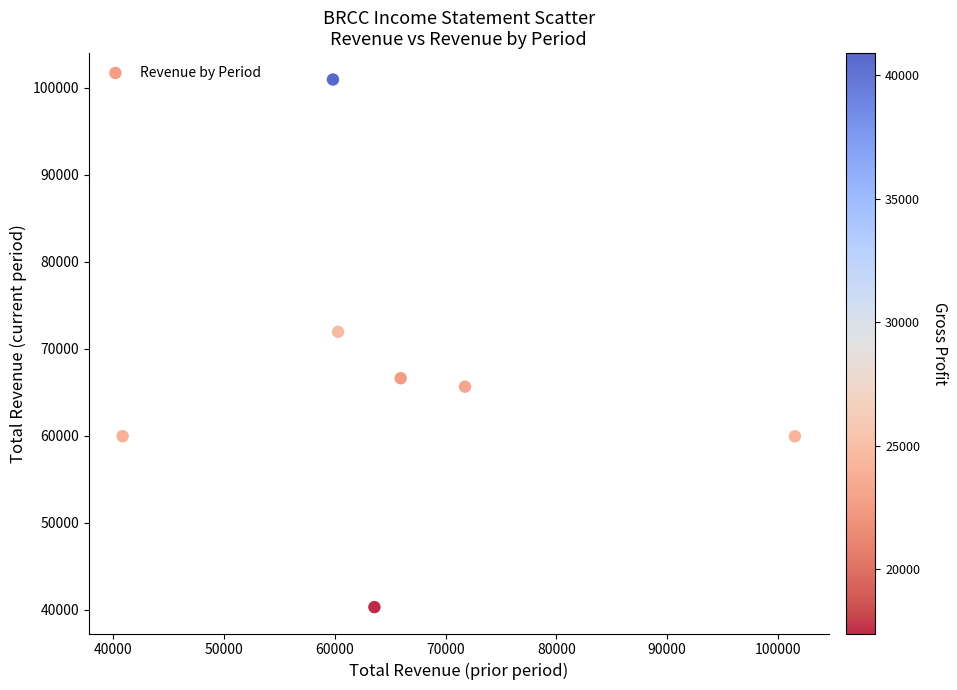

What Y value in the scatter plot is closest to 70643?

71962.8